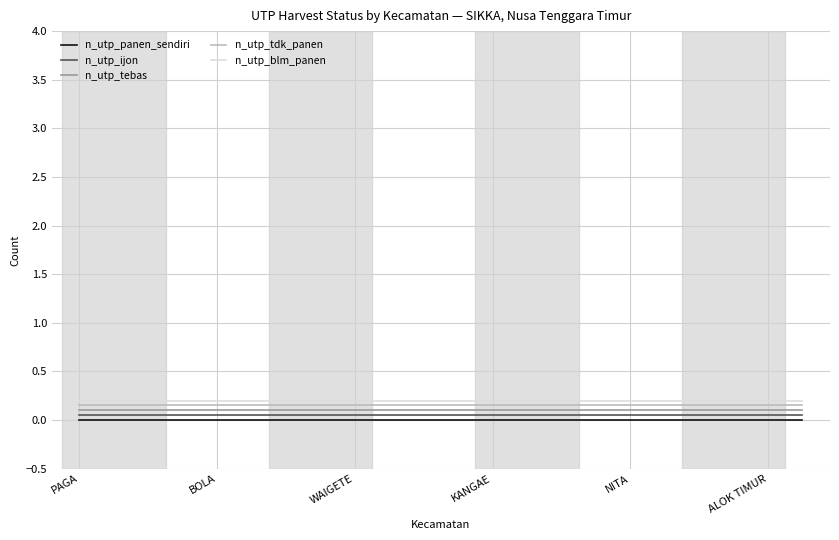

What are all the series names shown in the legend?

n_utp_panen_sendiri, n_utp_ijon, n_utp_tebas, n_utp_tdk_panen, n_utp_blm_panen